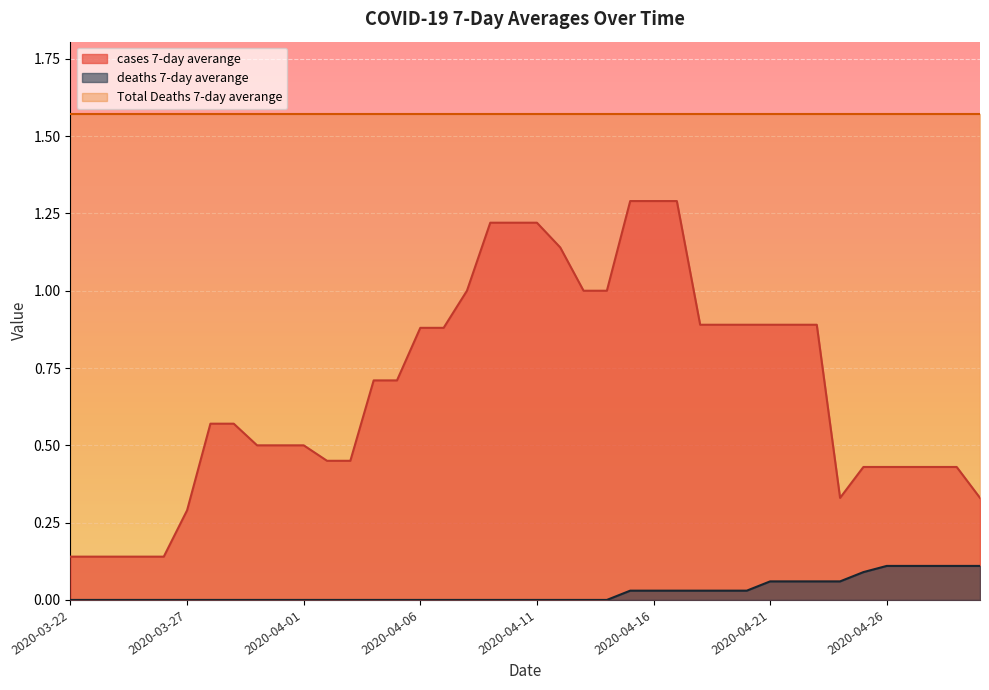

Which series has the largest total across all categories?

Total Deaths 7-day averange